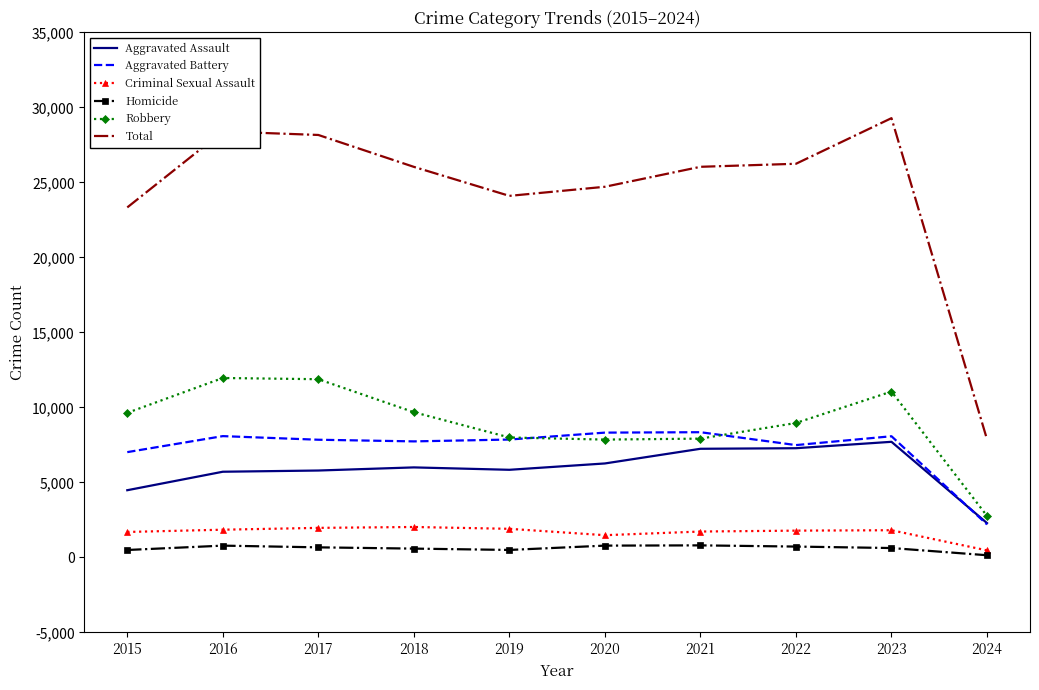

Is the value of Homicide at 2024 greater than the value of Robbery at 2021?

No